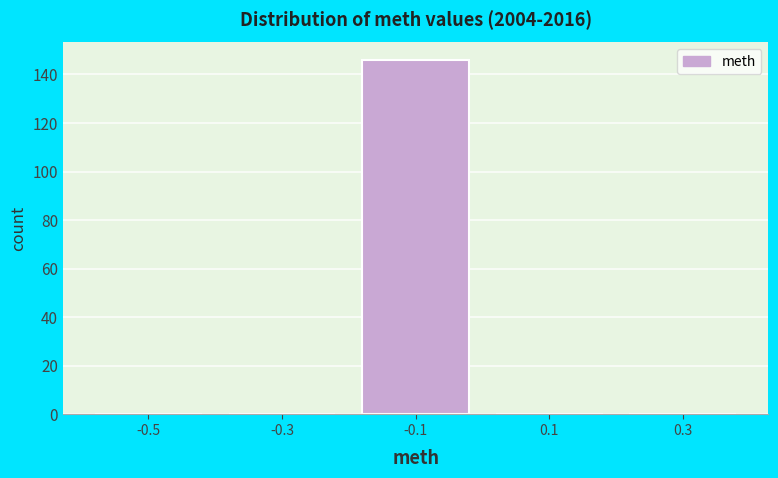

Reading left to right, list all the values displayed in this chart.

-0.5=0	-0.3=0	-0.1=146	0.1=0	0.3=0